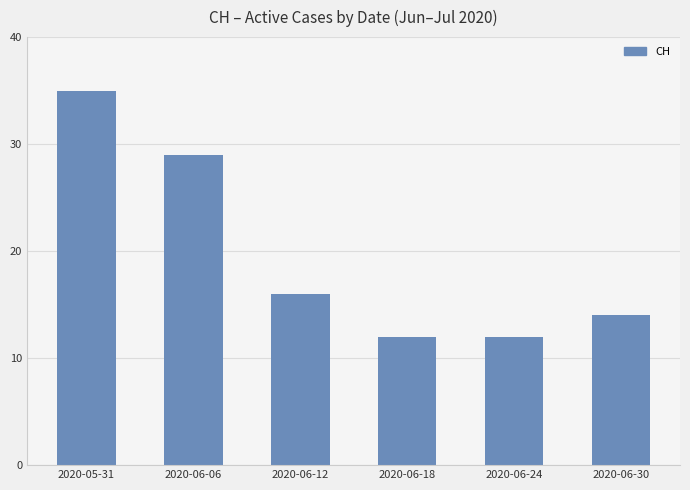

What is the sum of all values?

118